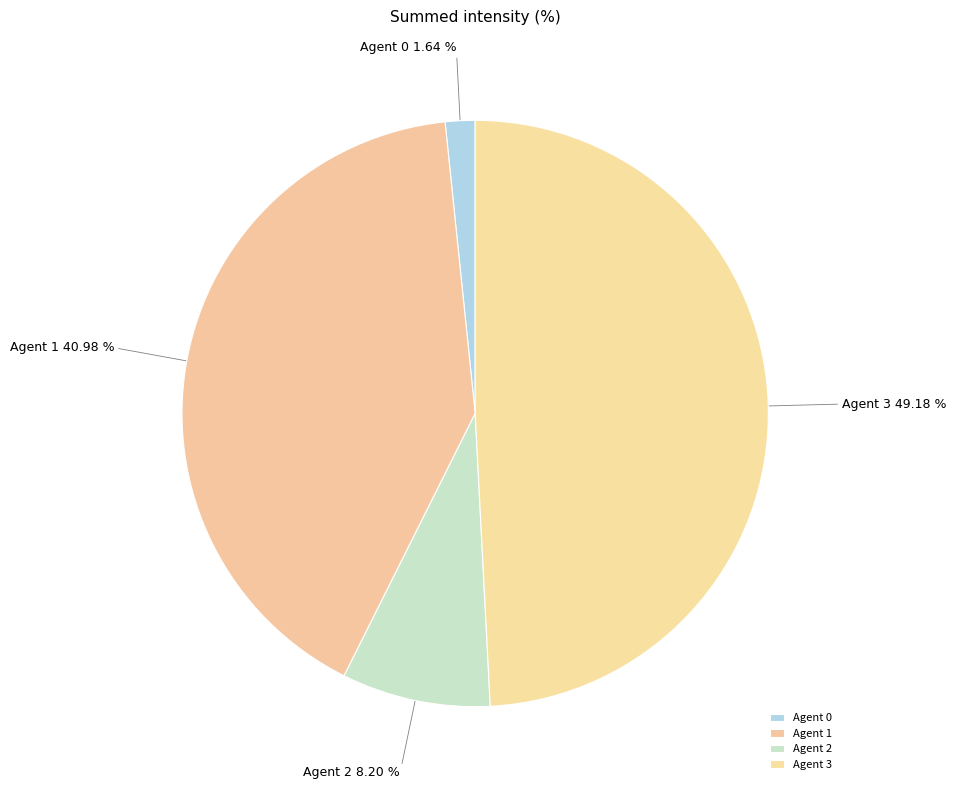

What percentage do Agent 1 and Agent 0 together represent?

42.6%